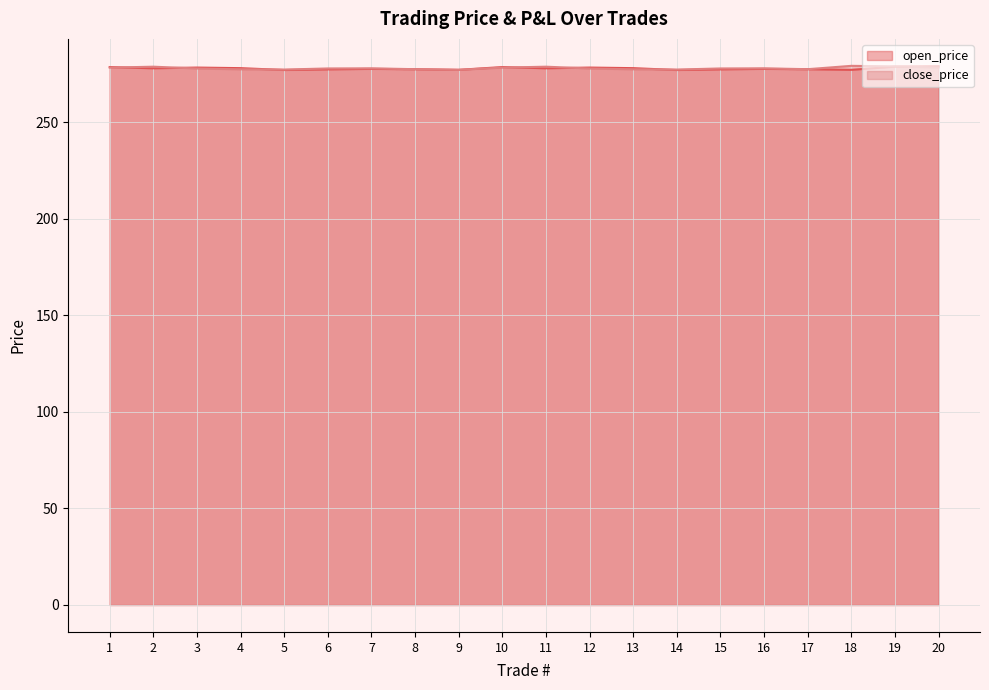

The open_price series shows 279.1 at 20. True or false?

True